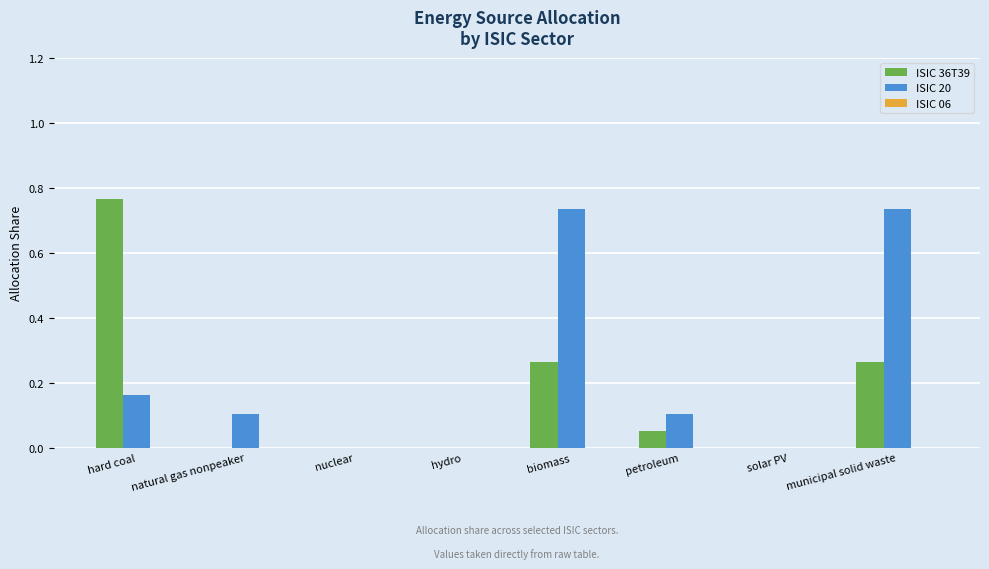

Which series has the largest total across all categories?

ISIC 20